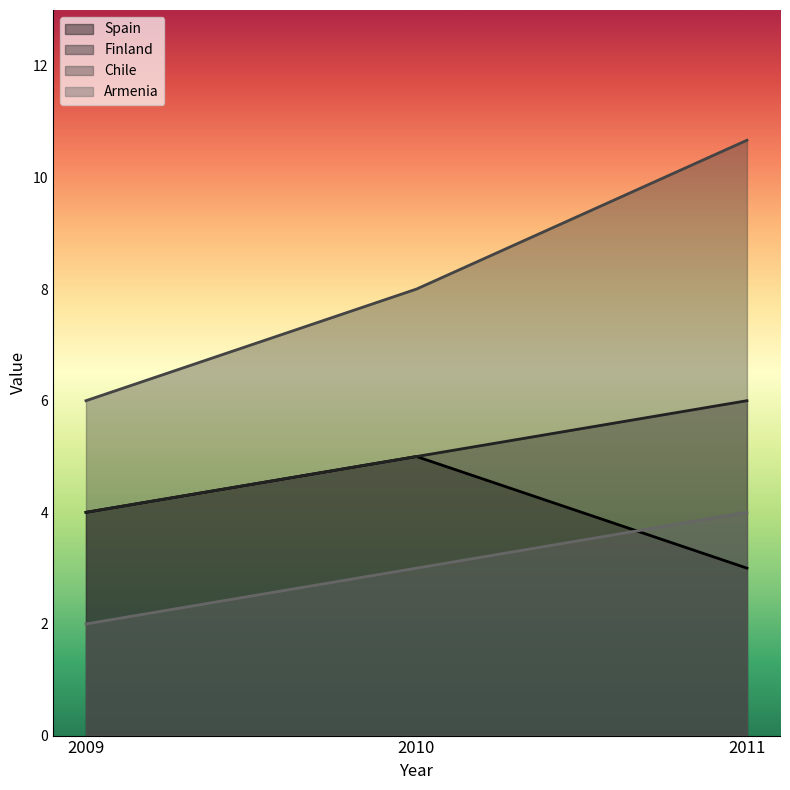

What is the value of the Finland point at the 3rd from the left?

6.0